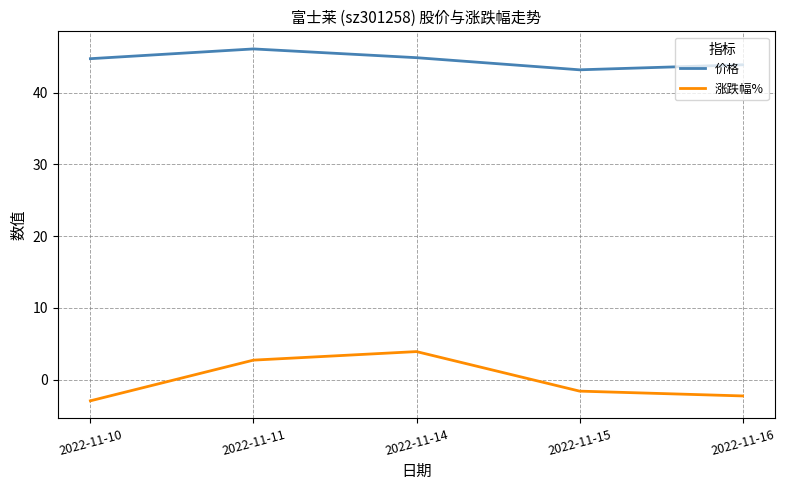

What is the difference between the second highest and minimum values in the 涨跌幅% series?

5.7